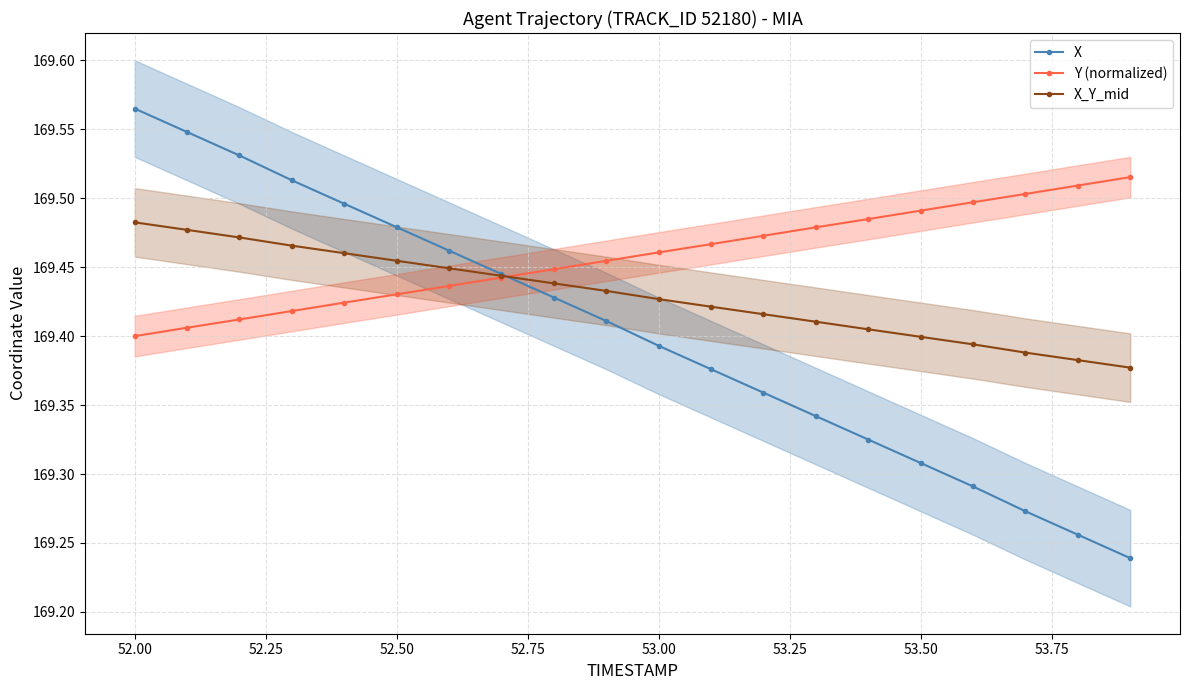

How many X_Y_mid values are between 169 and 170?

20